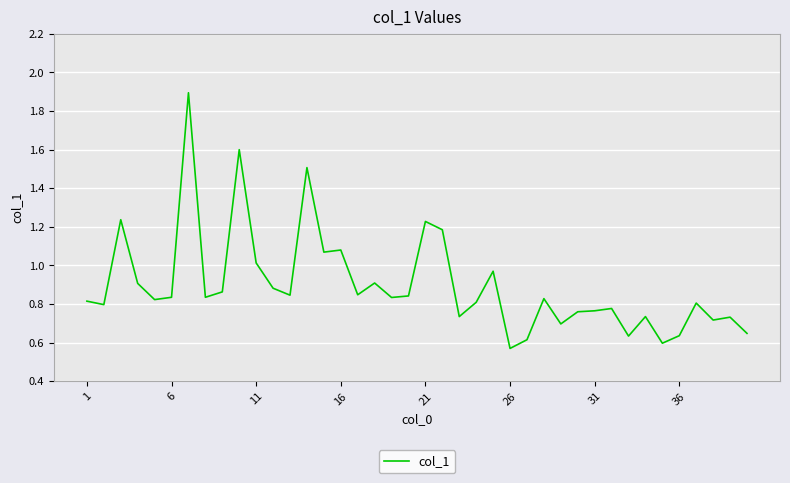

What is the greatest value displayed?

1.9